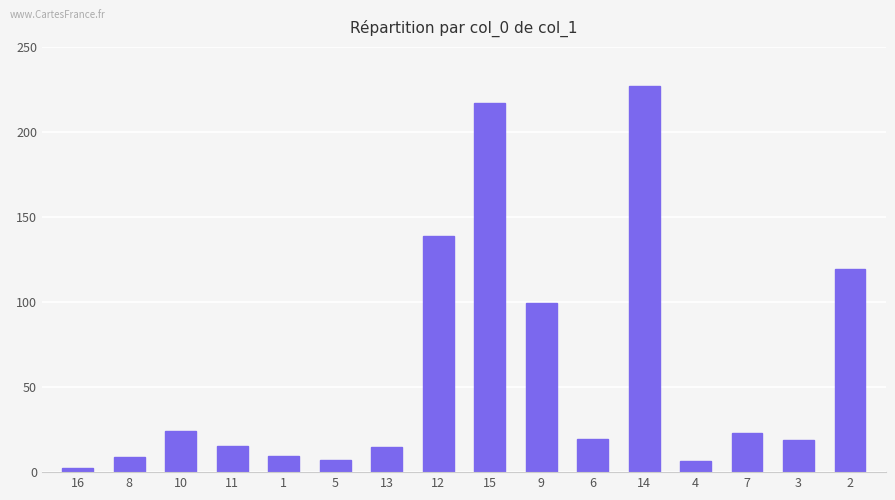

What is the difference between the second highest and minimum values?

214.4